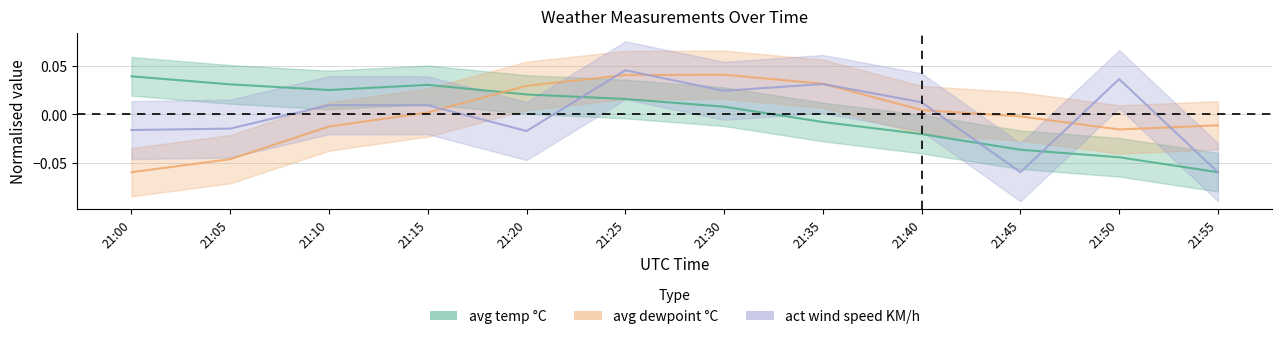

In avg dewpoint °C, how many points are lower than both neighbors (excluding endpoints)?

1